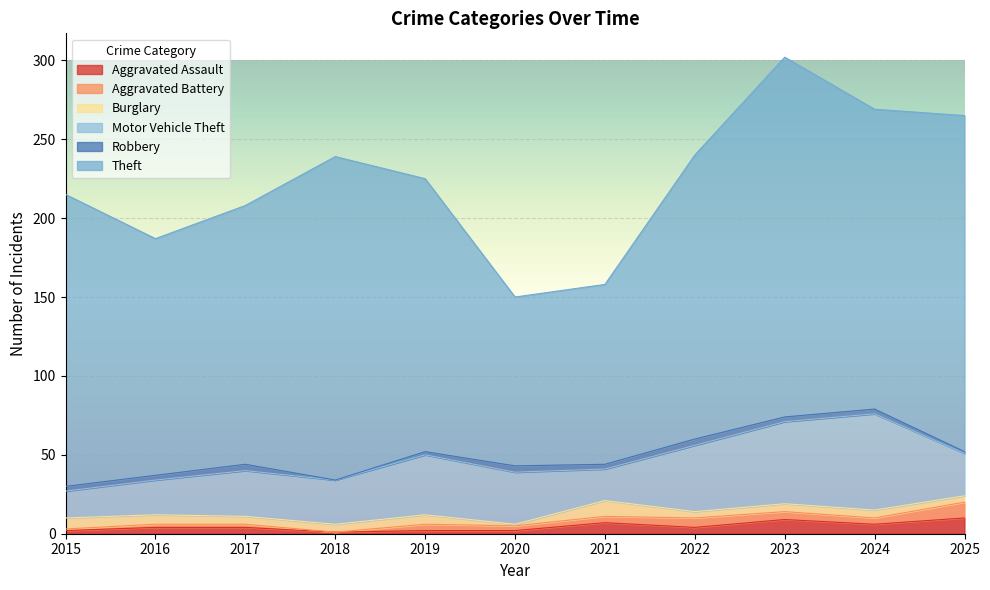

The Theft series shows 205 at 2018. True or false?

True